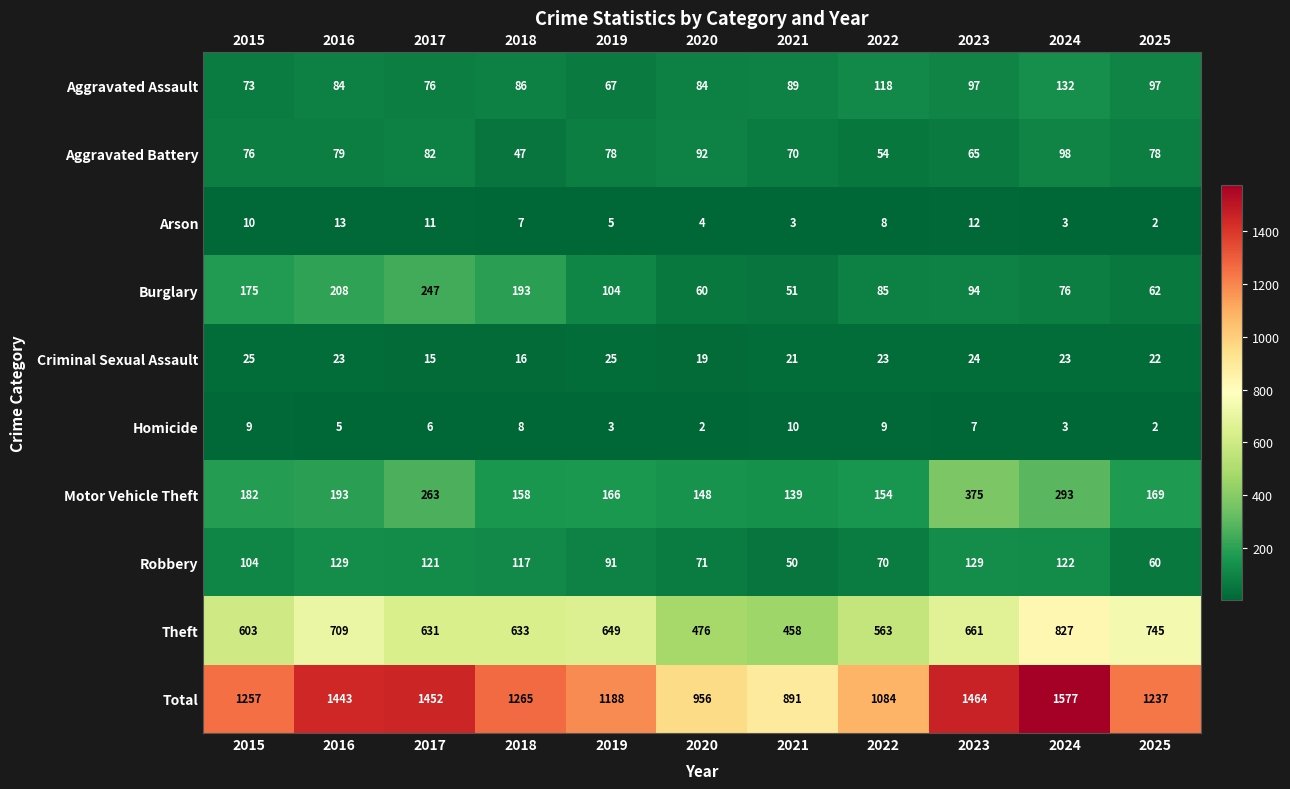

What is the lowest value of the Theft series?

458